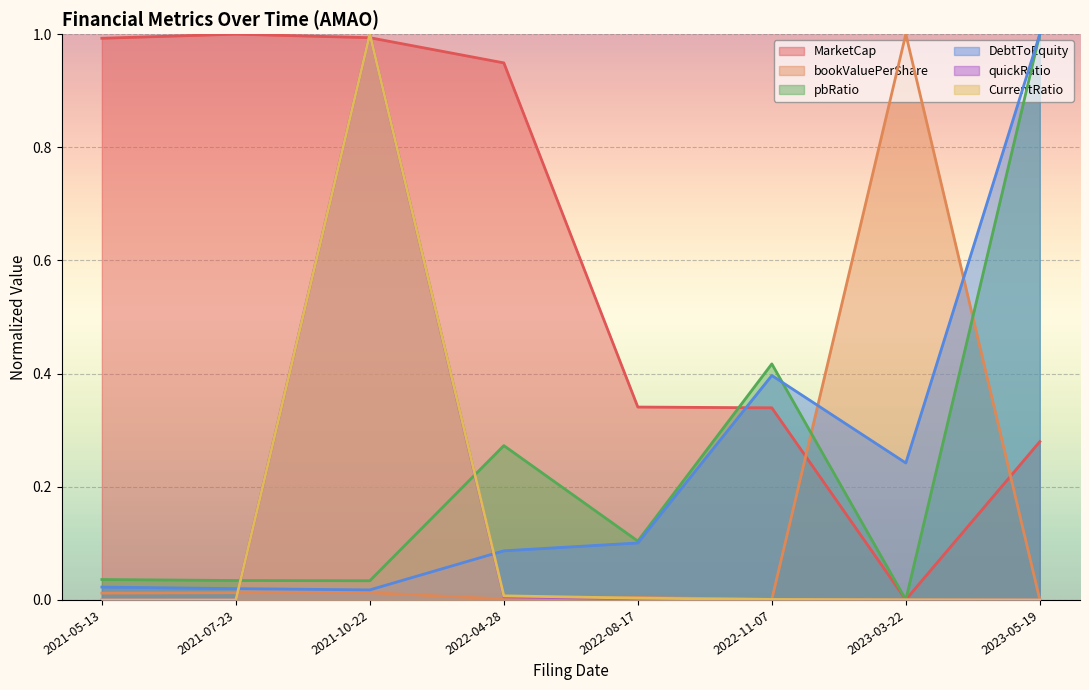

The pbRatio series shows 1.0 at 2023-05-19. True or false?

True